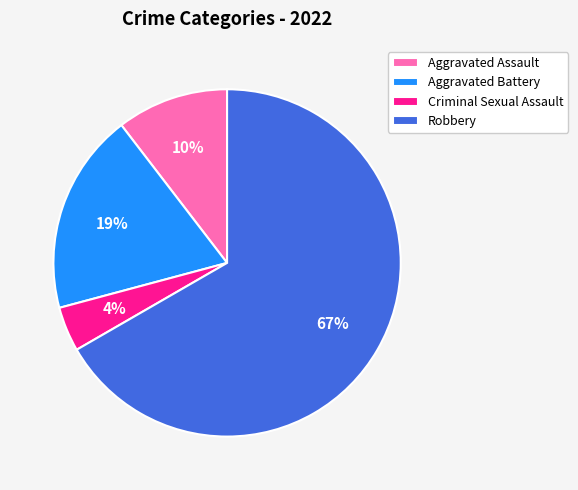

True or false: Criminal Sexual Assault accounts for 4% of the total.

True